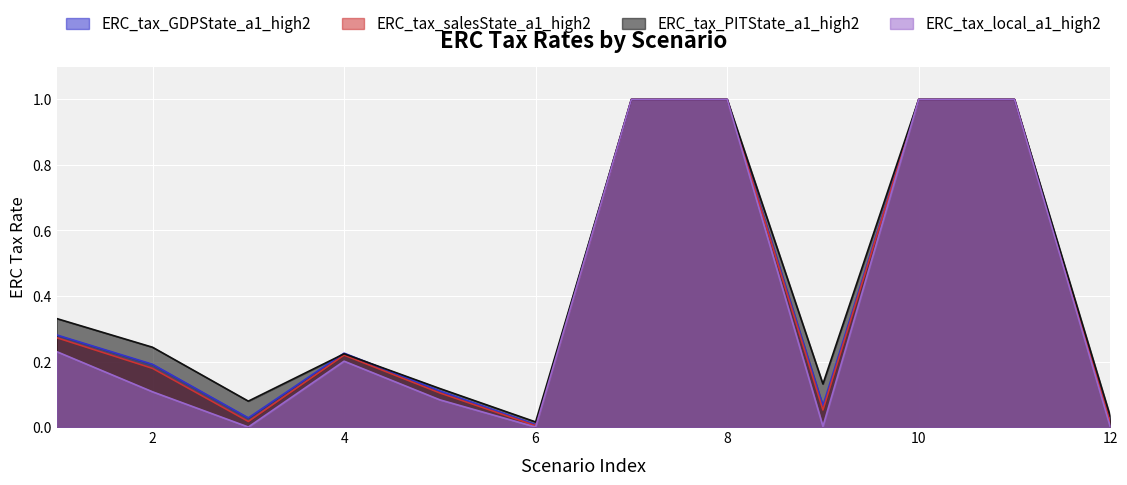

True or false: ERC_tax_salesState_a1_high2 has a value of 0.0 at 12.

True